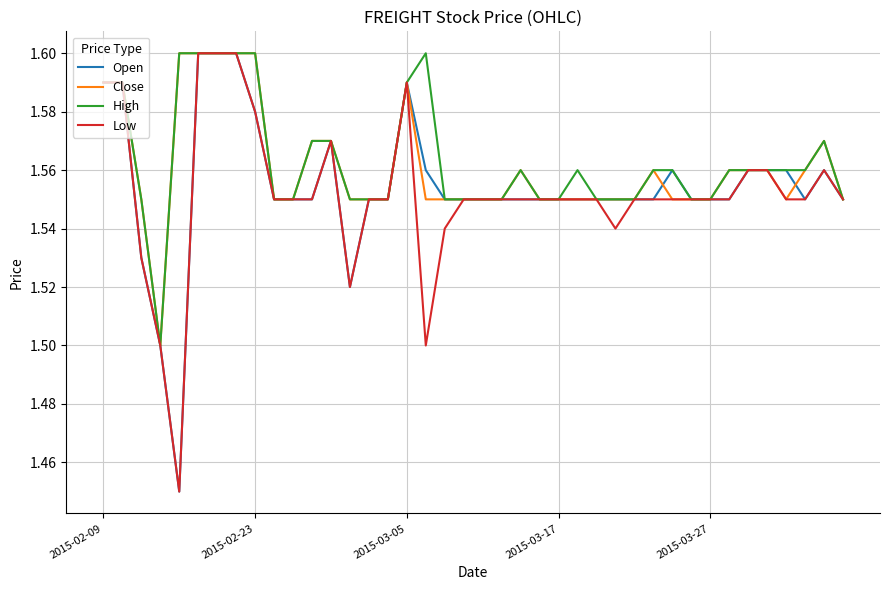

List the labels in order of Low value, largest first.

5, 6, 7, 2015-02-09, 2015-02-23, 16, 8, 12, 34, 35, 38, 9, 10, 11, 14, 15, 19, 20, 21, 22, 23, 24, 25, 26, 28, 29, 30, 31, 32, 33, 36, 37, 39, 18, 27, 2015-03-05, 13, 2015-03-17, 17, 2015-03-27